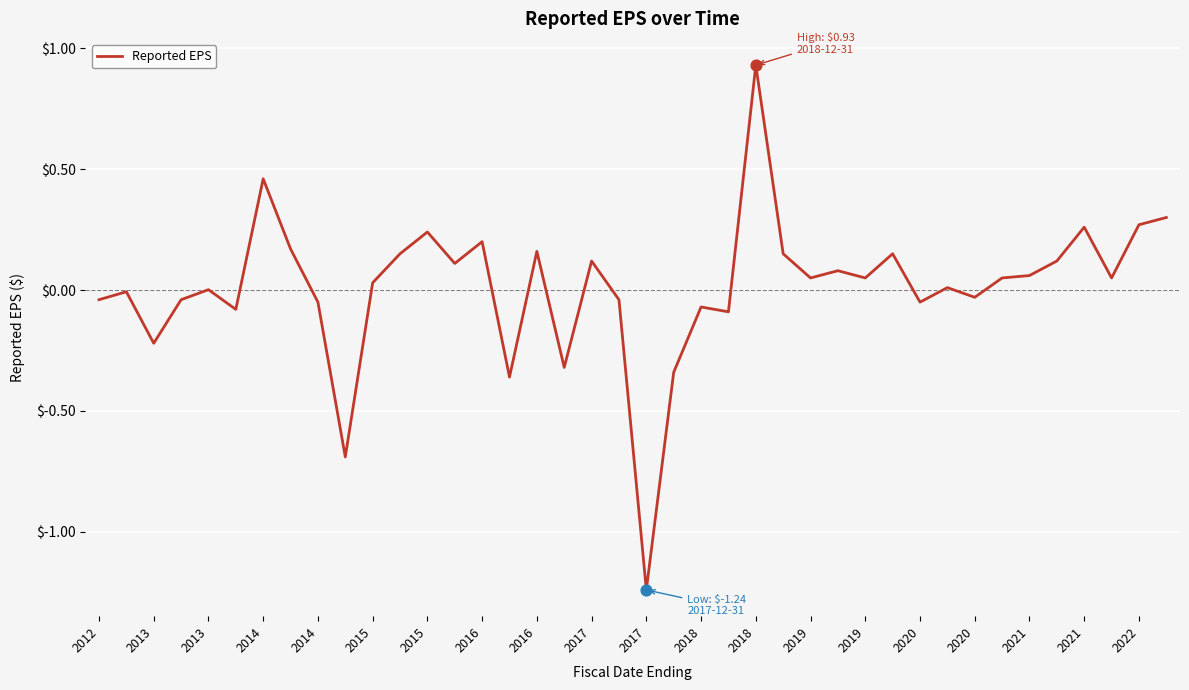

How many lines are shown in the chart?

1